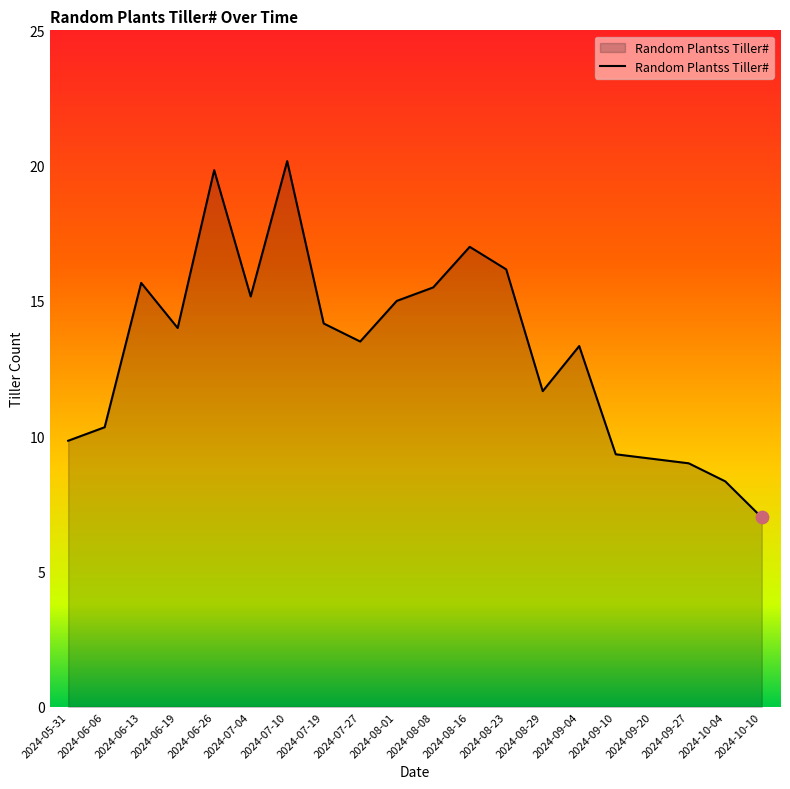

Which has a higher value, 2024-06-19 or 2024-08-16?

2024-08-16